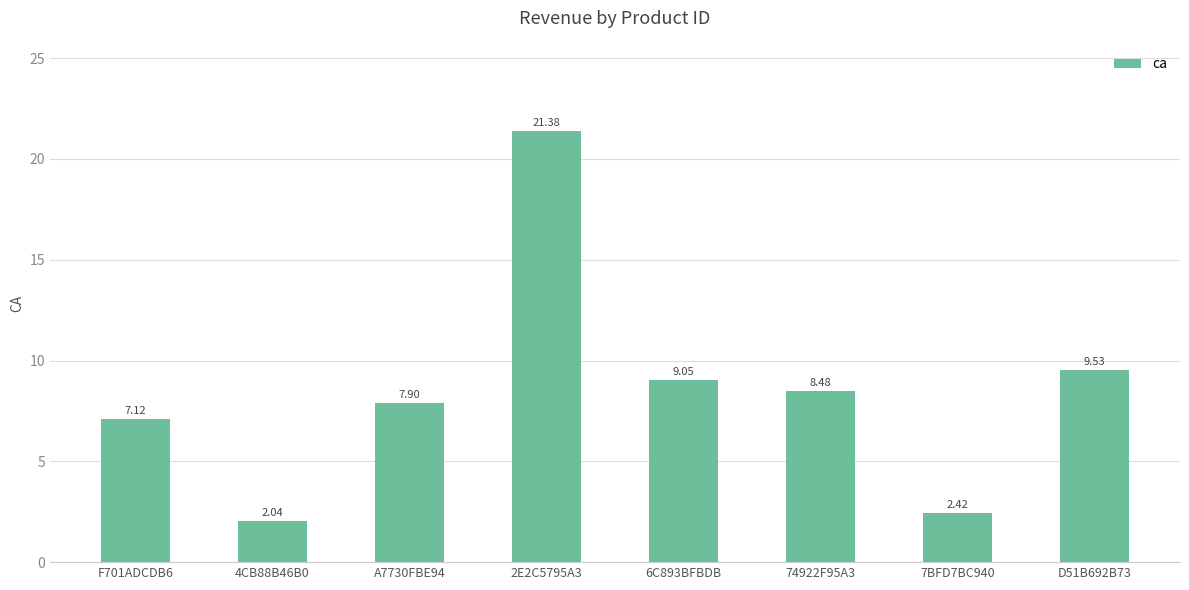

List the labels in order of value, smallest first.

4CB88B46B0, 7BFD7BC940, F701ADCDB6, A7730FBE94, 74922F95A3, 6C893BFBDB, D51B692B73, 2E2C5795A3